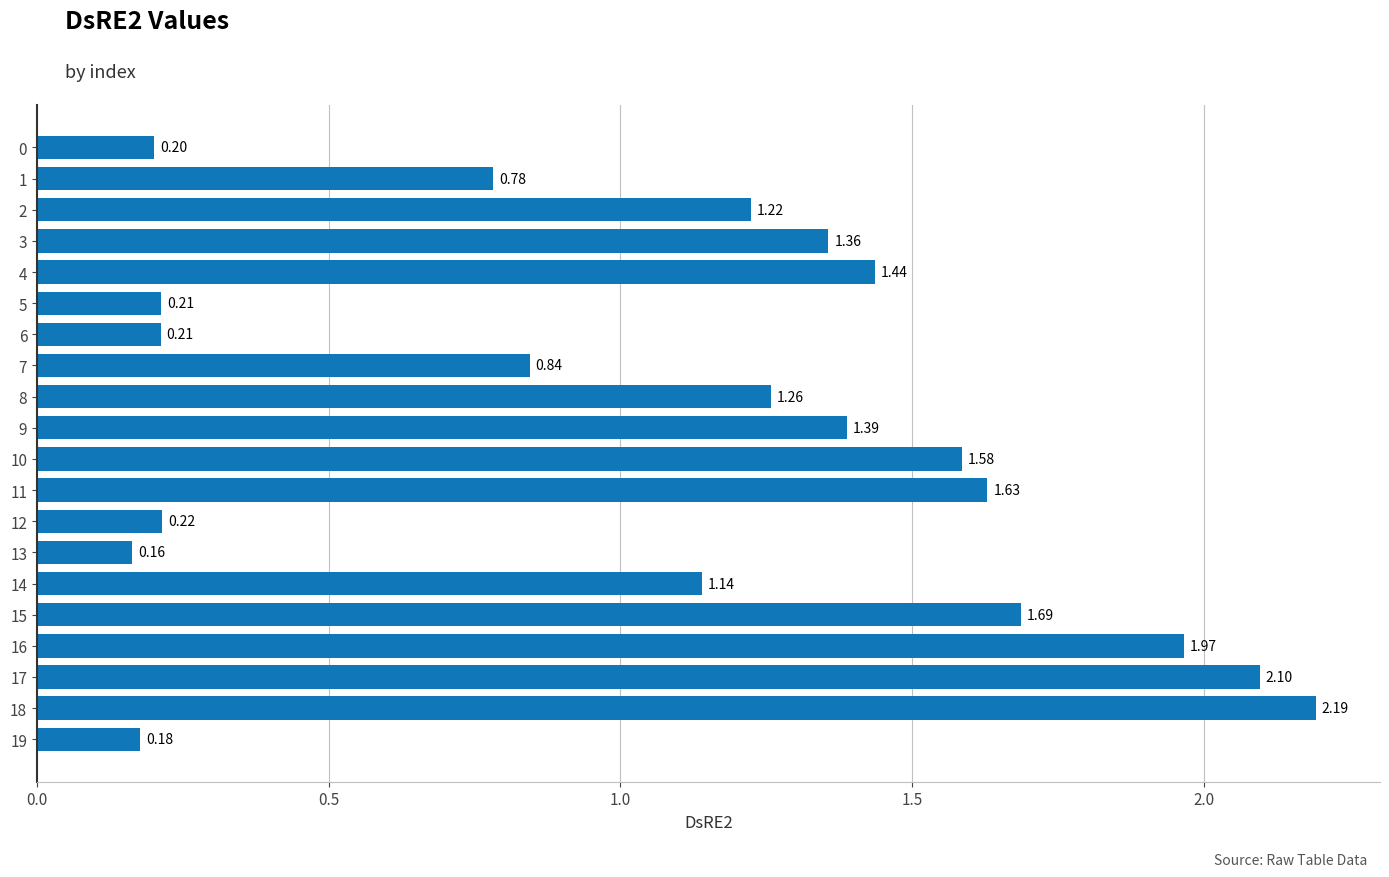

What is the sum of all values?

21.8